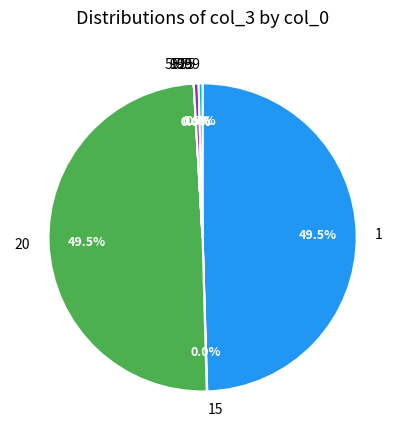

Which has a higher value, 20 or 5555?

20